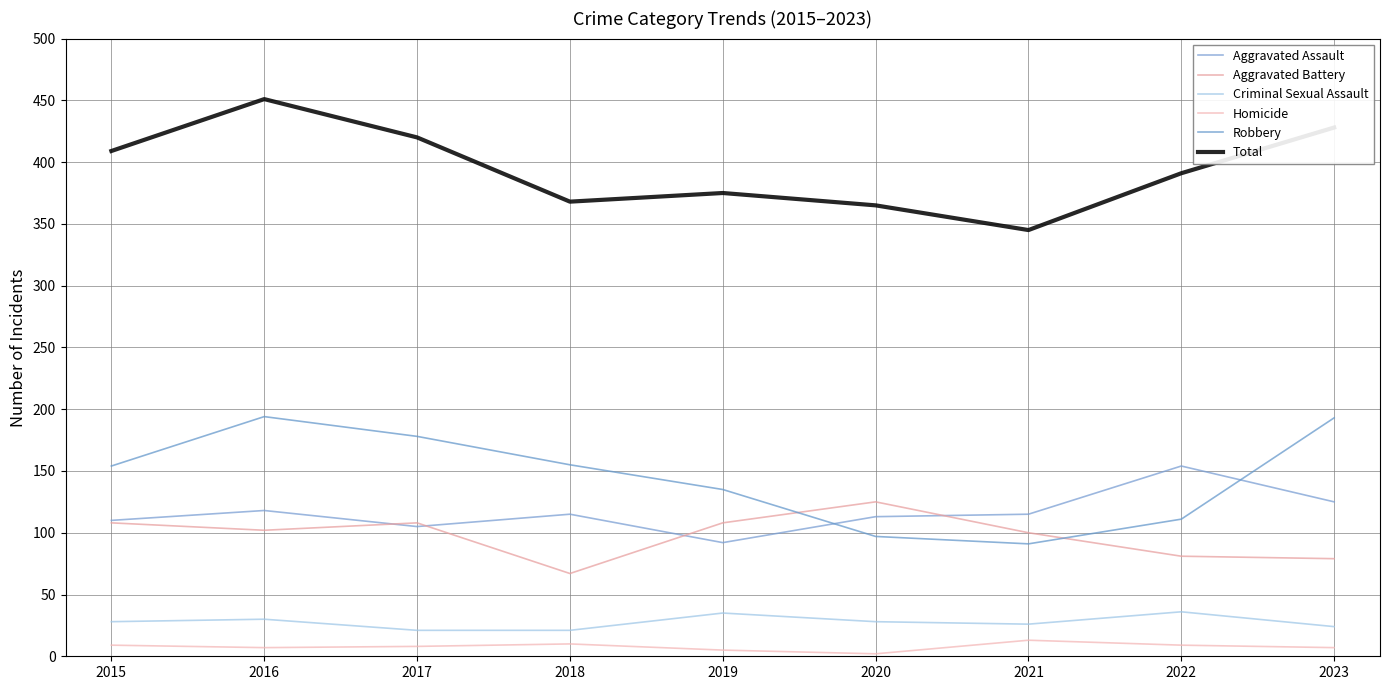

True or false: Criminal Sexual Assault and Total cross at least once.

False